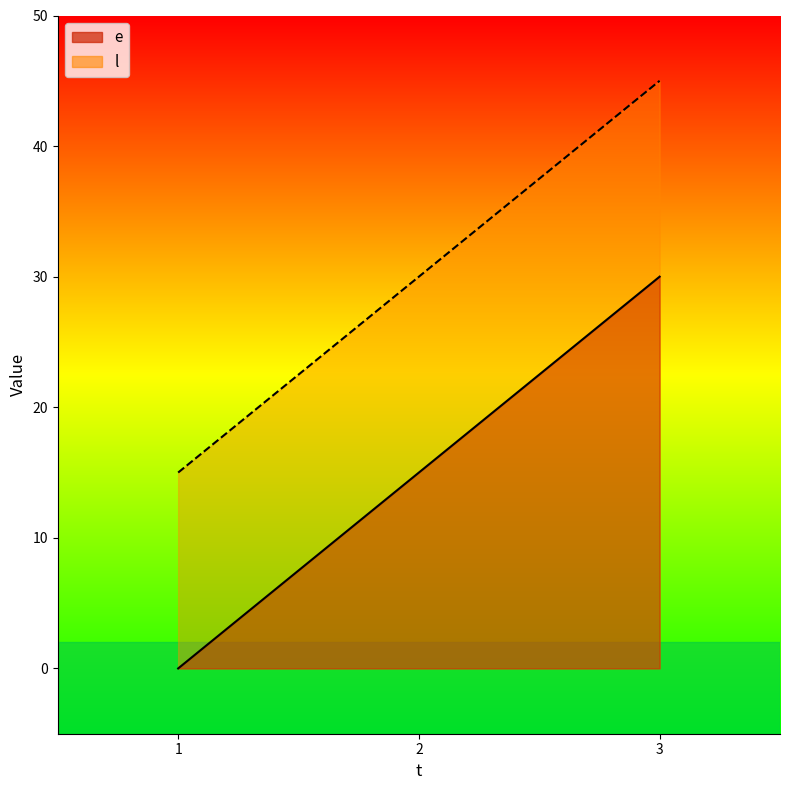

How many data points in e are above 15?

1